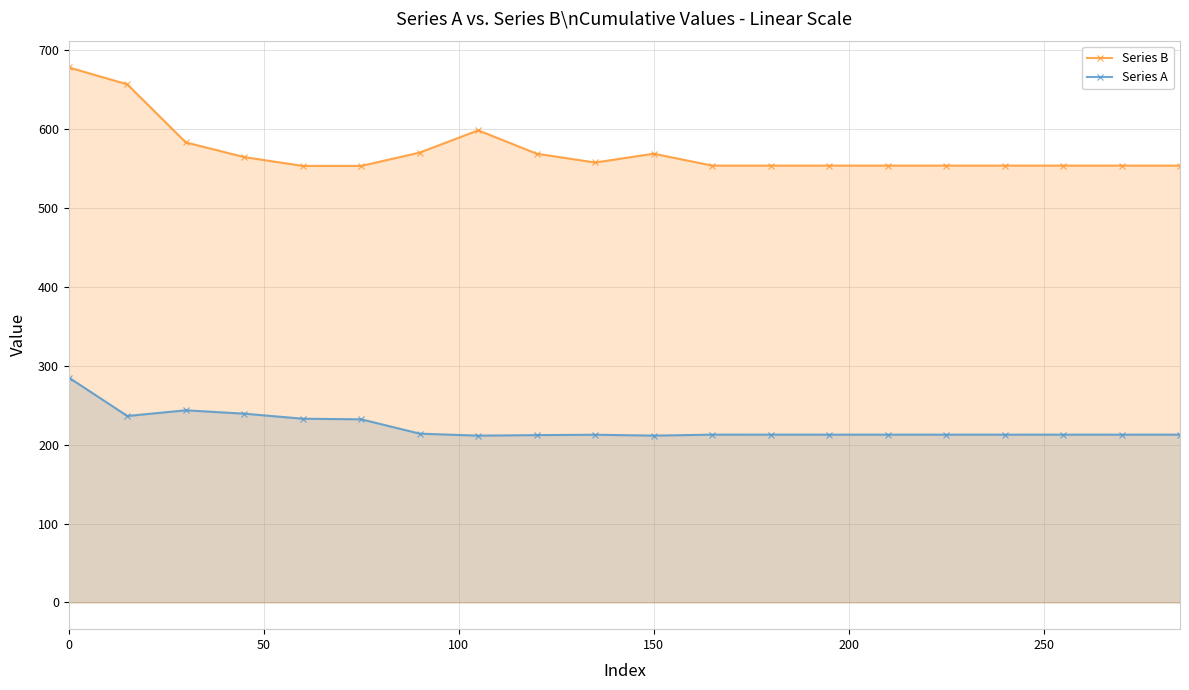

What is the average value of the Series B series?

571.7